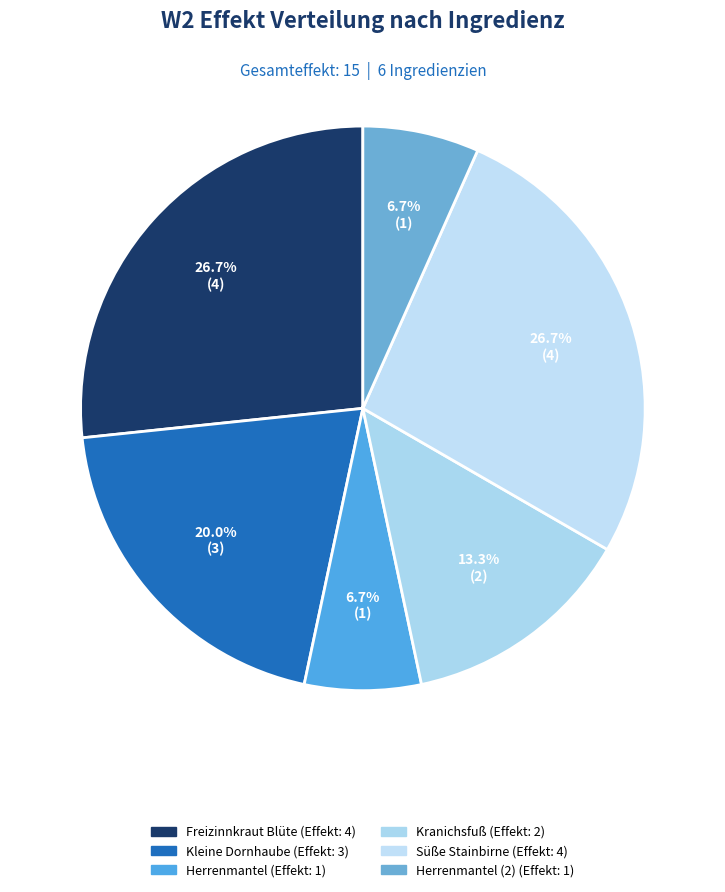

How many slices are in this pie chart?

6